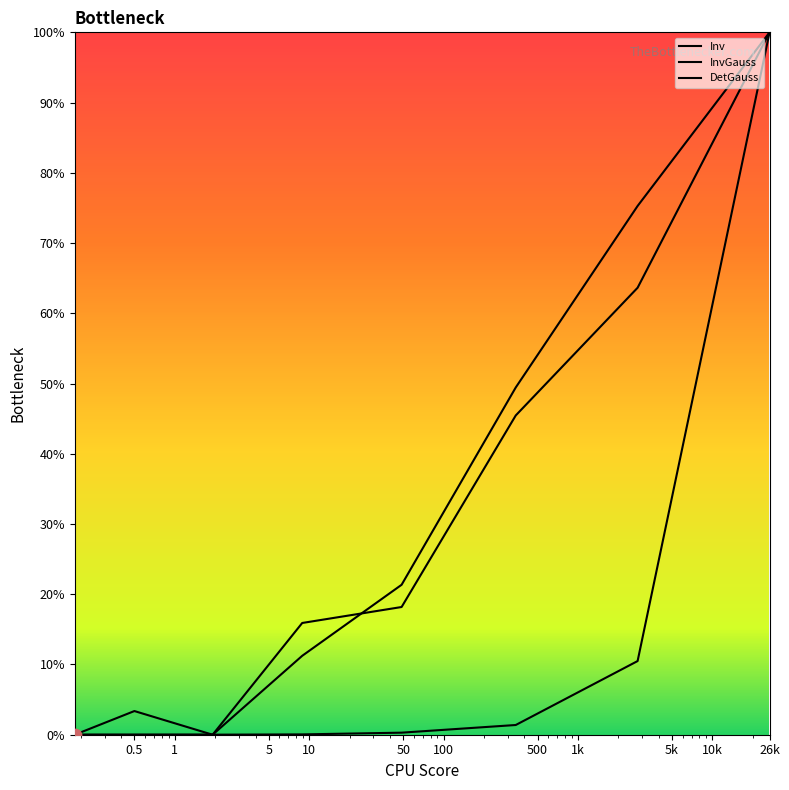

Which series has the largest total across all categories?

InvGauss